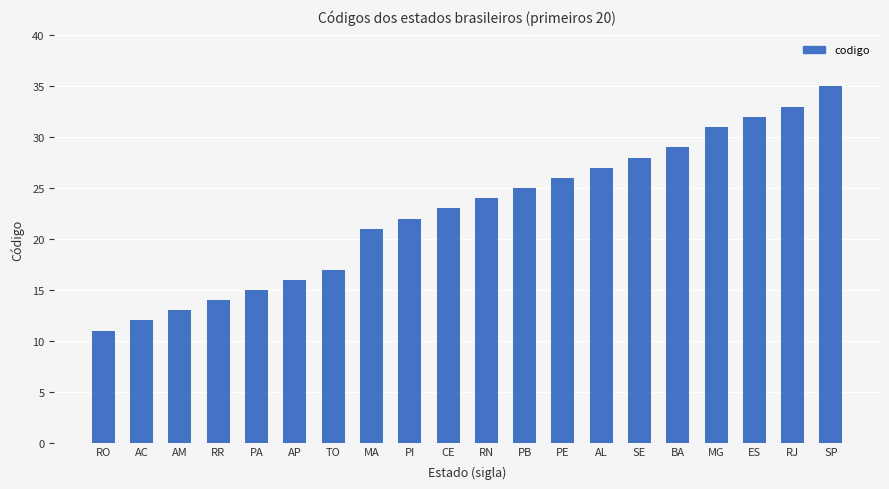

What is the minimum value shown in the chart?

11